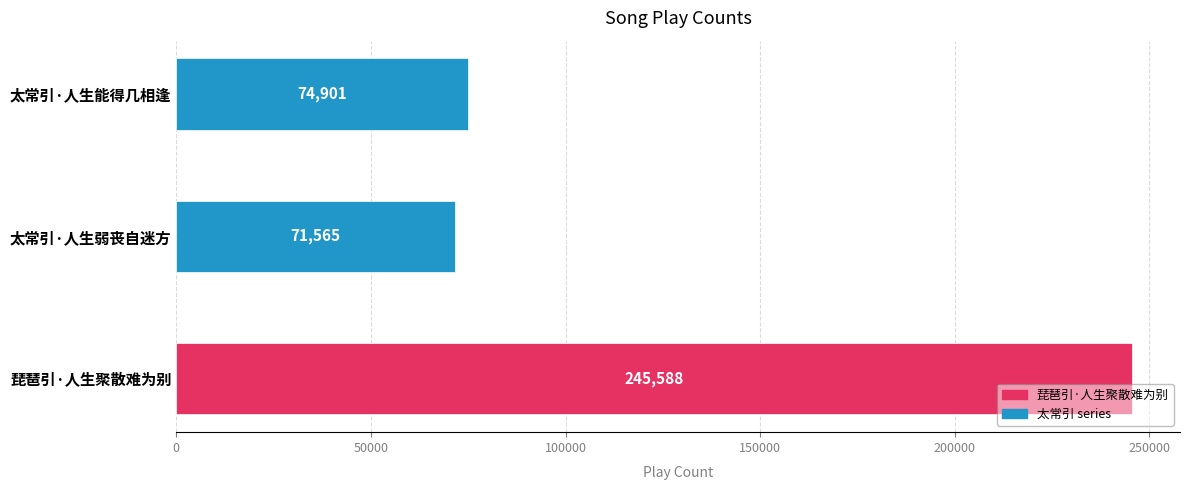

Does the chart contain any negative values?

No